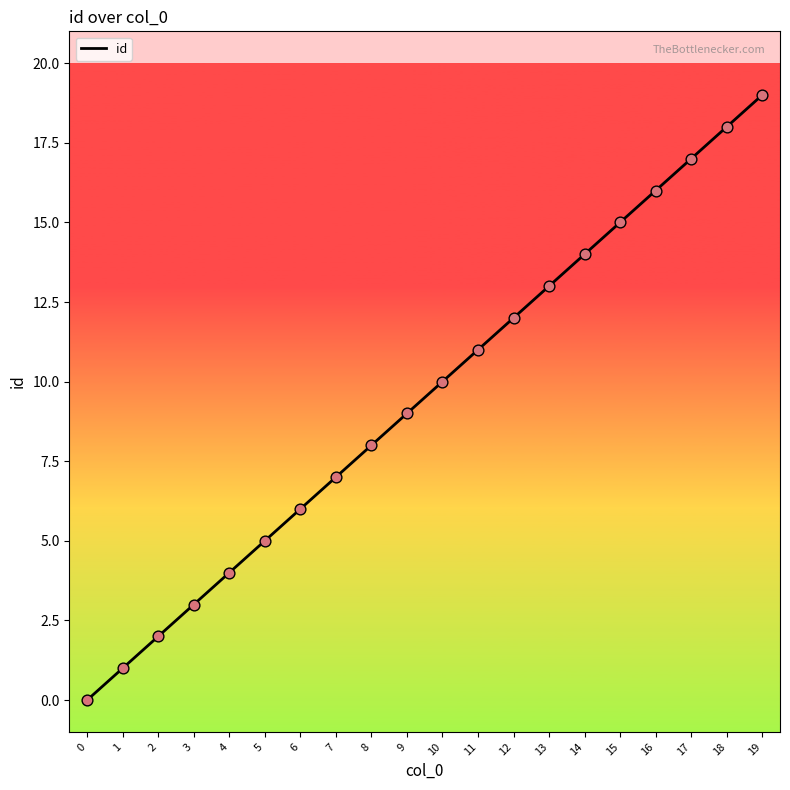

Between 15 and 12, which is larger?

15